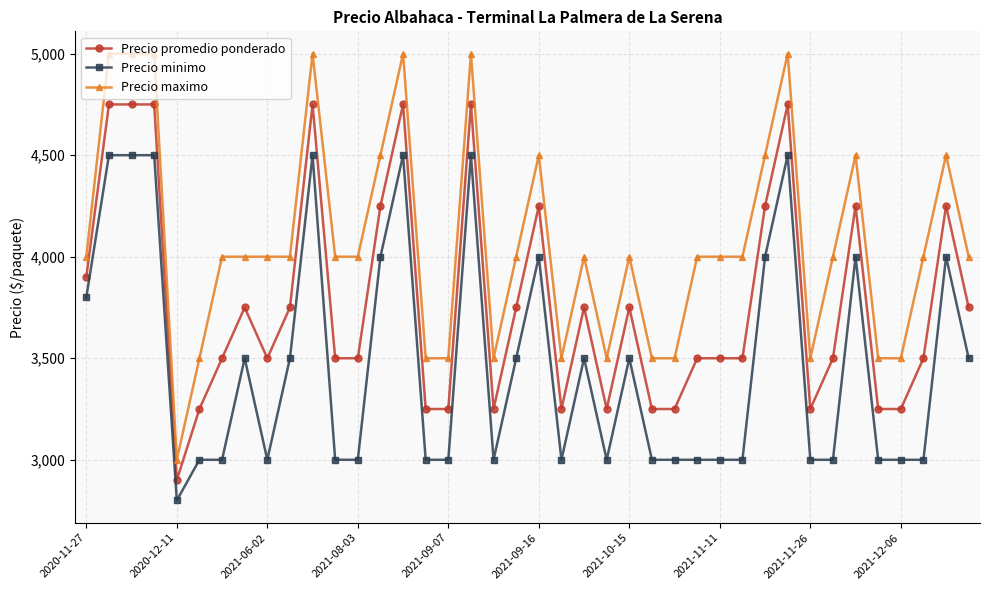

How many Precio promedio ponderado values are between 3250 and 4250?

32